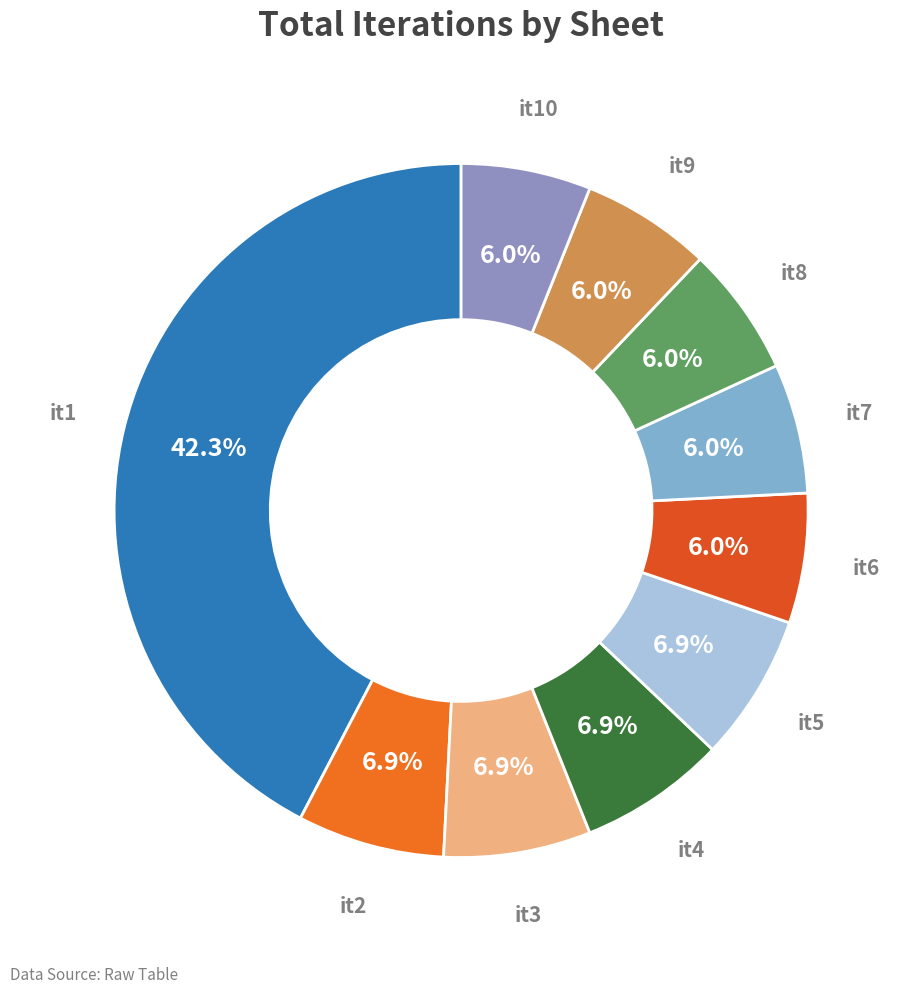

How many segments does this pie chart have?

10